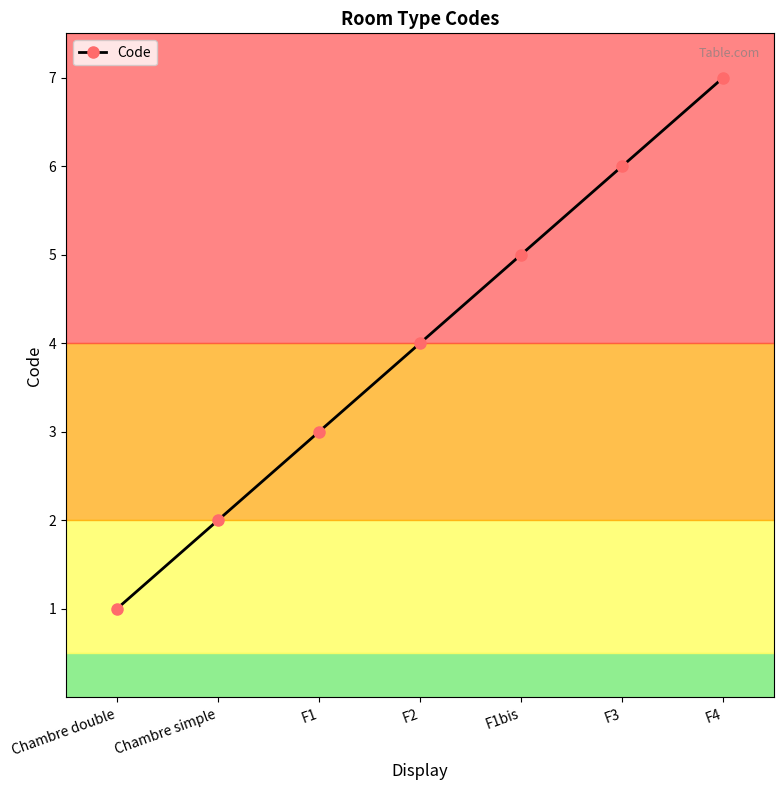

Is this an area chart (filled region under the line)?

No